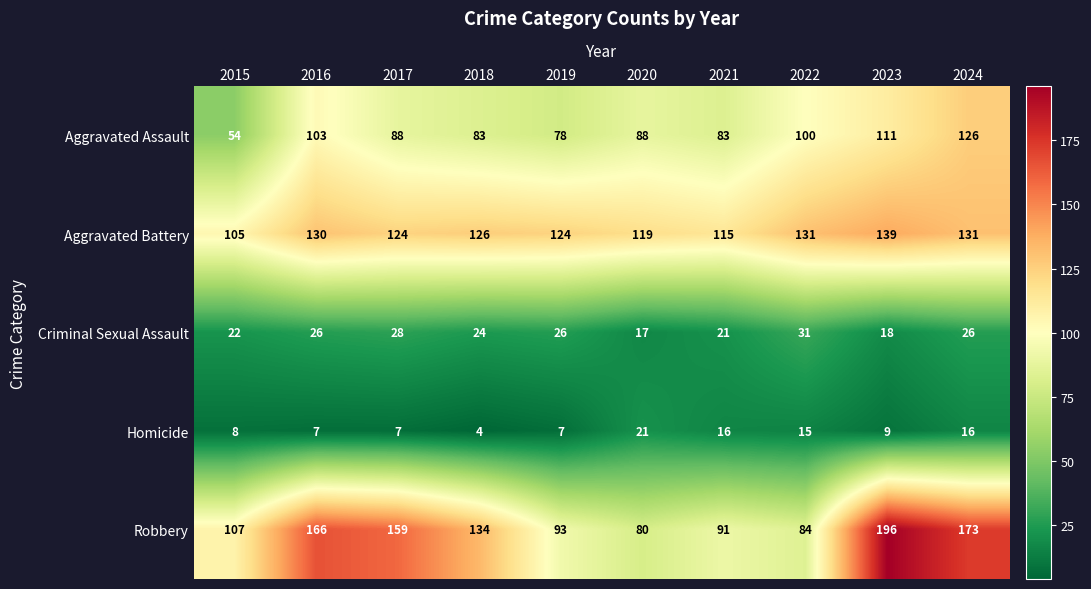

Which series has the largest range (max minus min)?

Robbery